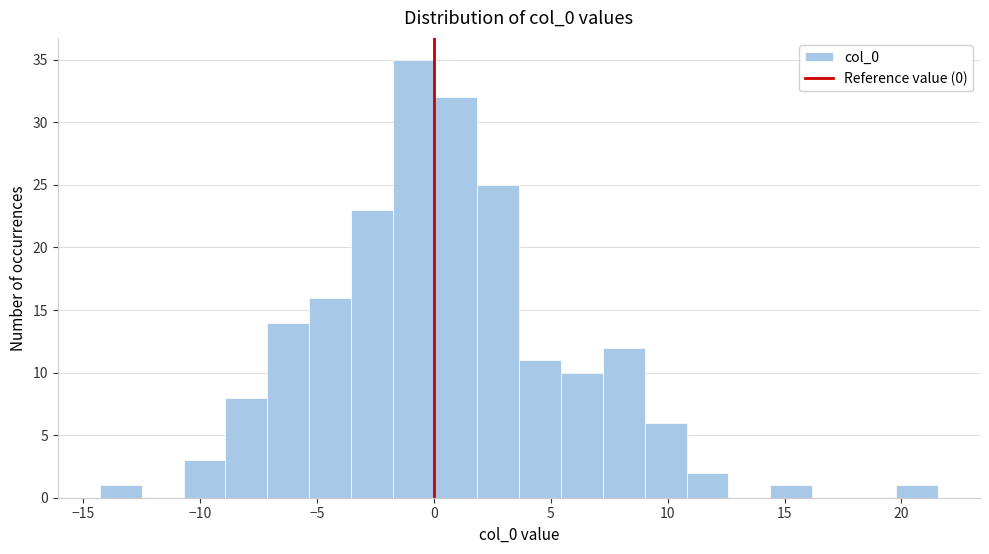

Around what value on the x-axis is the tallest bar? Give the approximate position of its centre, as read against the axis.

-1.0